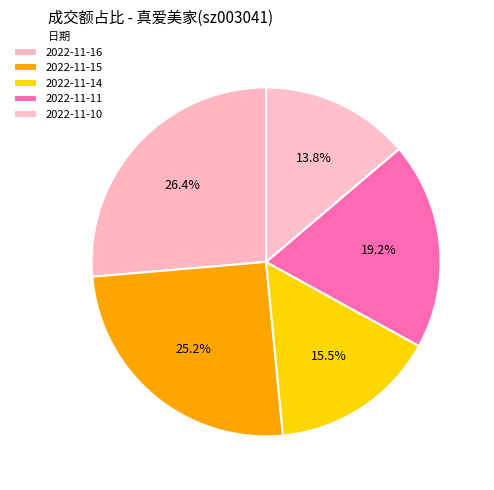

How many segments does this pie chart have?

5